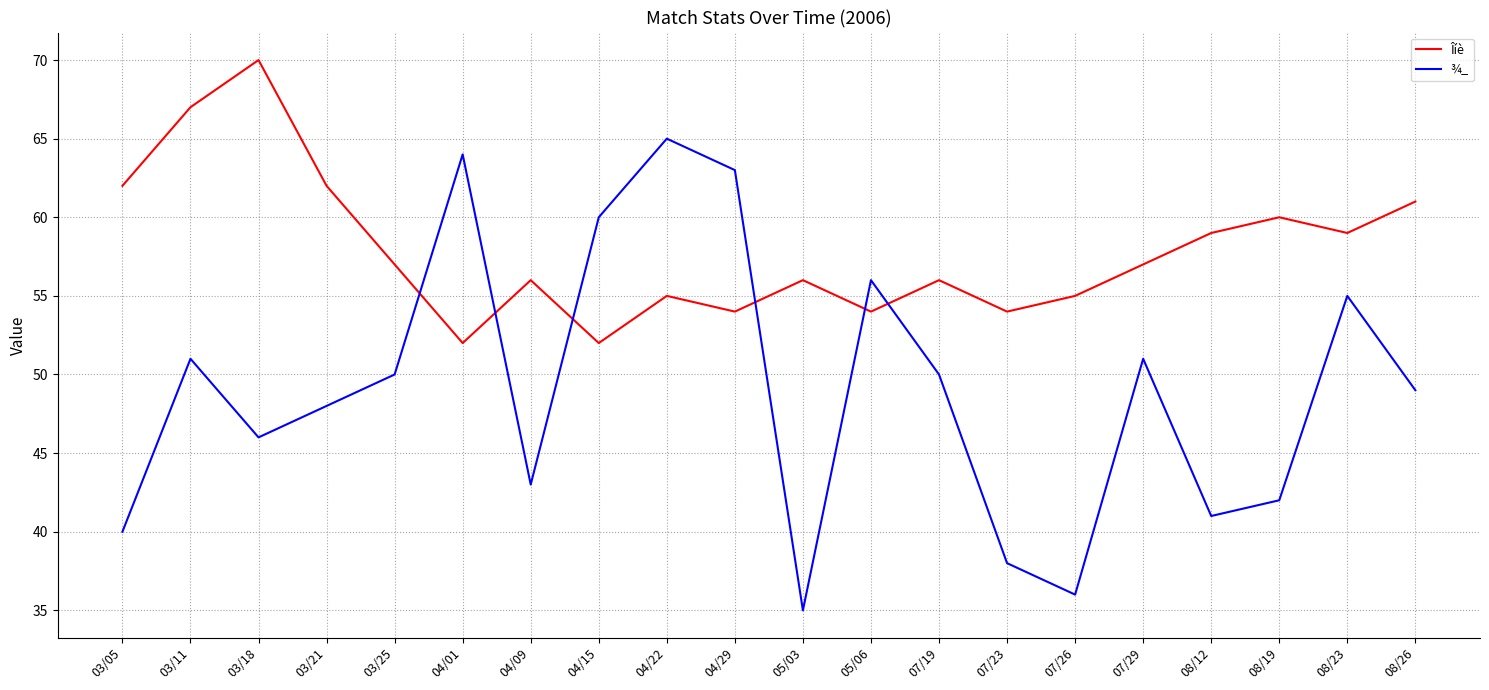

Reading right to left, transcribe all the data shown in this chart.

Îíè: 61	59	60	59	57	55	54	56	54	56	54	55	52	56	52	57	62	70	67	62
¾_: 49	55	42	41	51	36	38	50	56	35	63	65	60	43	64	50	48	46	51	40